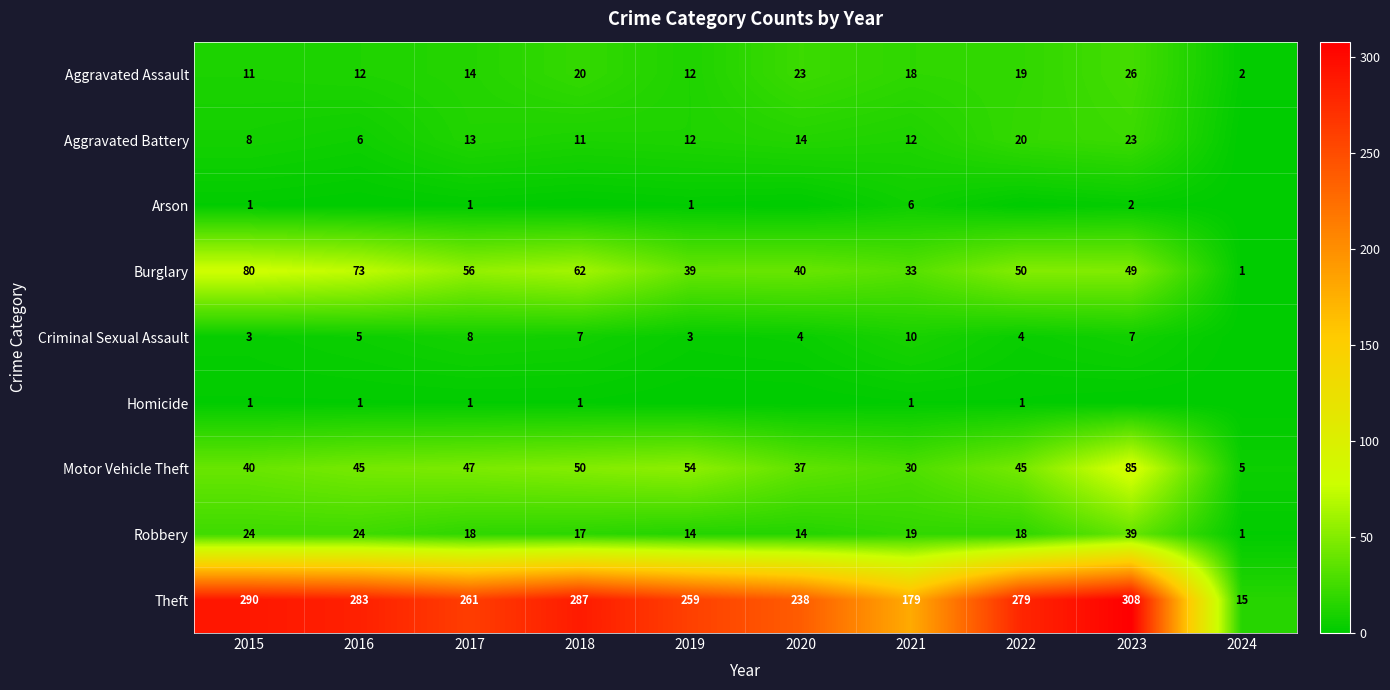

Is it true that Criminal Sexual Assault equals 12 at 2023?

False